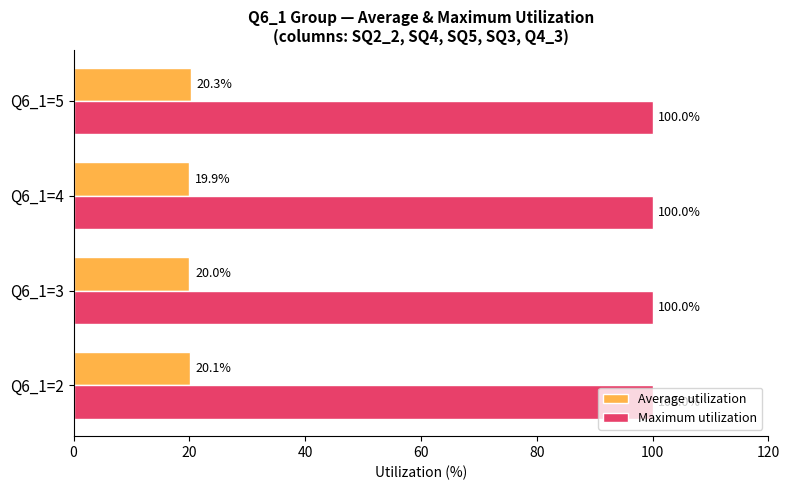

Which series has the largest range (max minus min)?

Average utilization